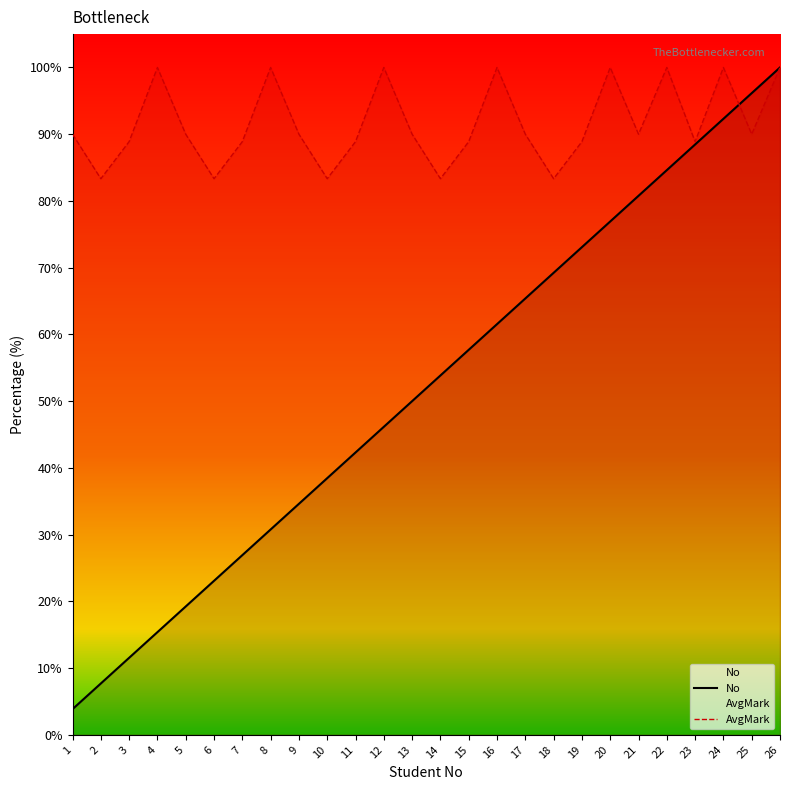

True or false: AvgMark has a value of 166.3 at 8.

False